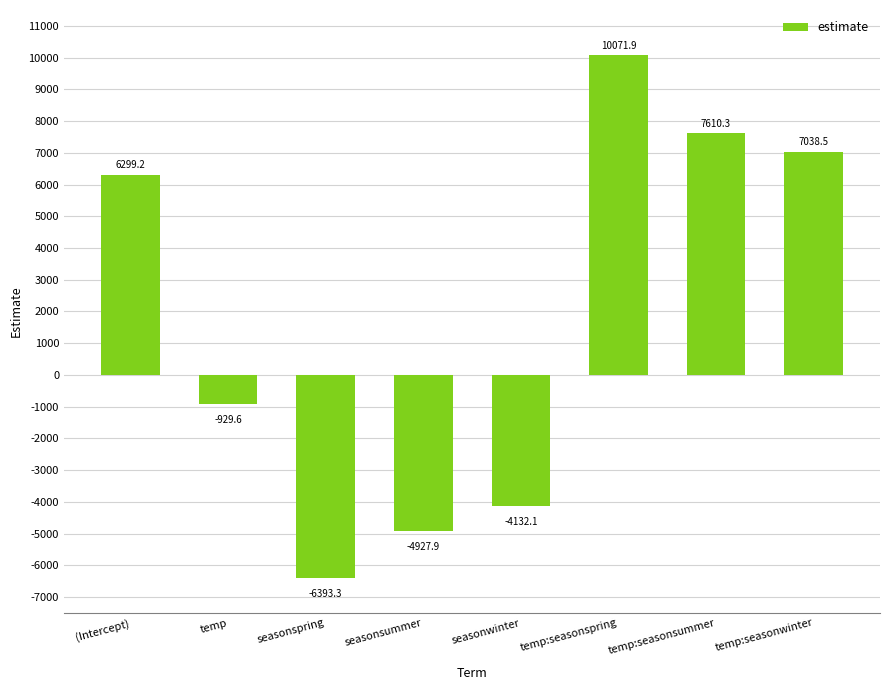

How many data points are less than 6299?

4